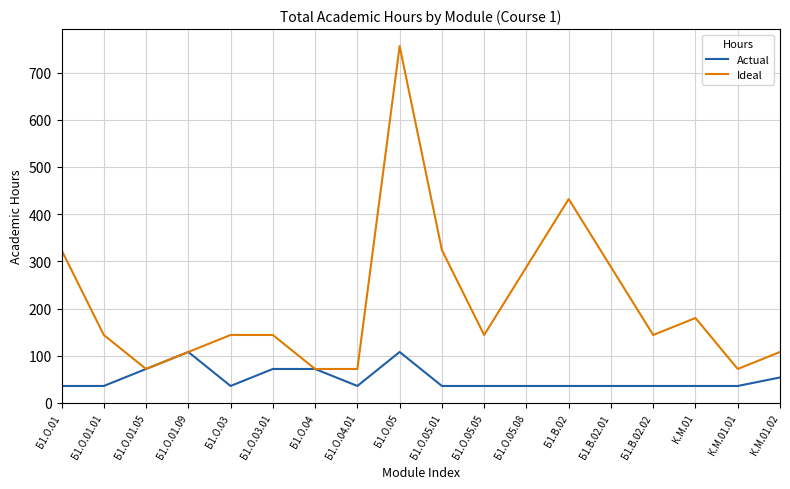

What is the difference between the highest and lowest values at Б1.О.03?

108